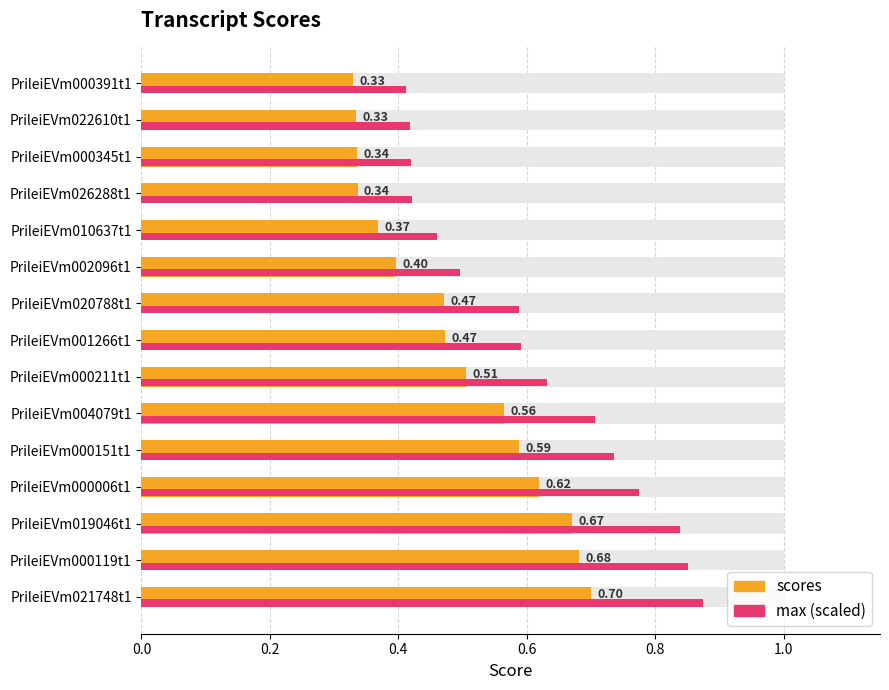

What is the difference between the second highest and second lowest values in the max (scaled) series?

0.4